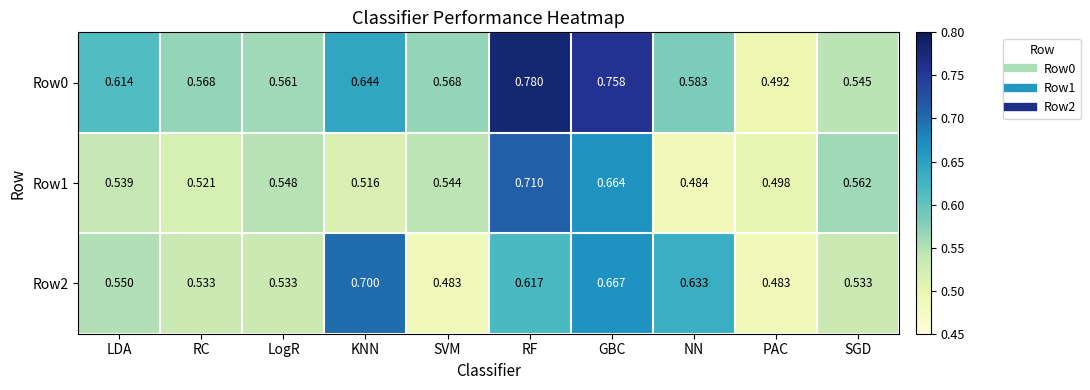

At which label does Row0 reach its peak?

RF